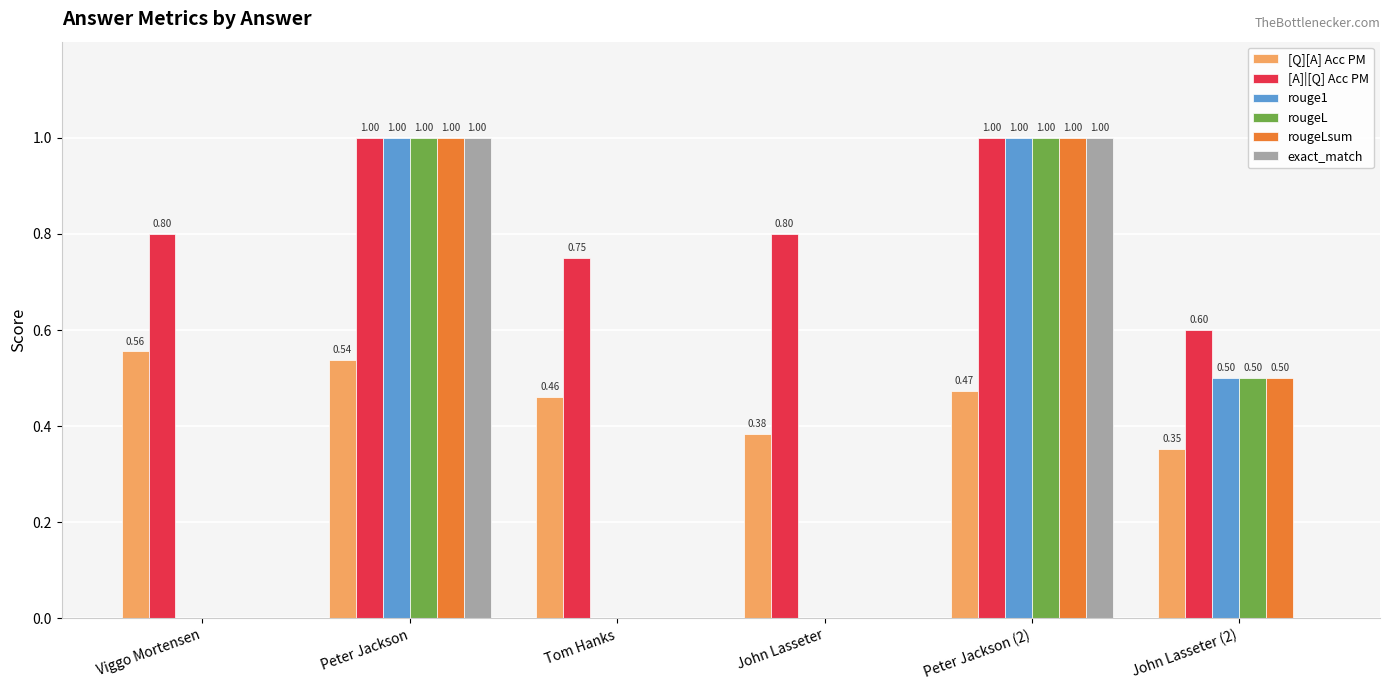

What is the total value across all series at John Lasseter (2)?

2.5